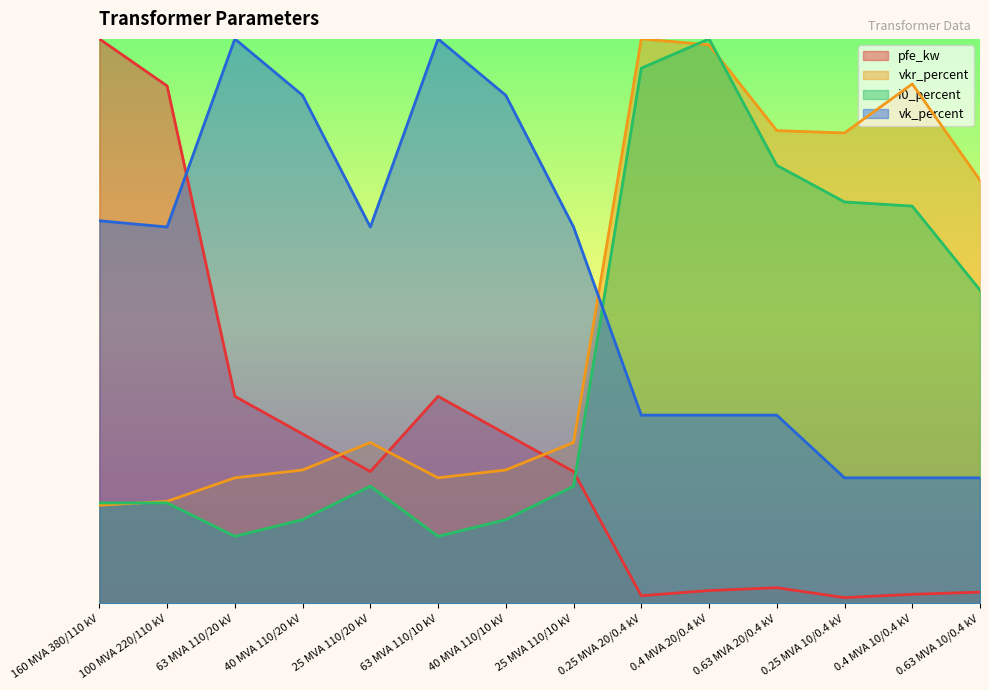

How many times do i0_percent and vk_percent cross each other?

1